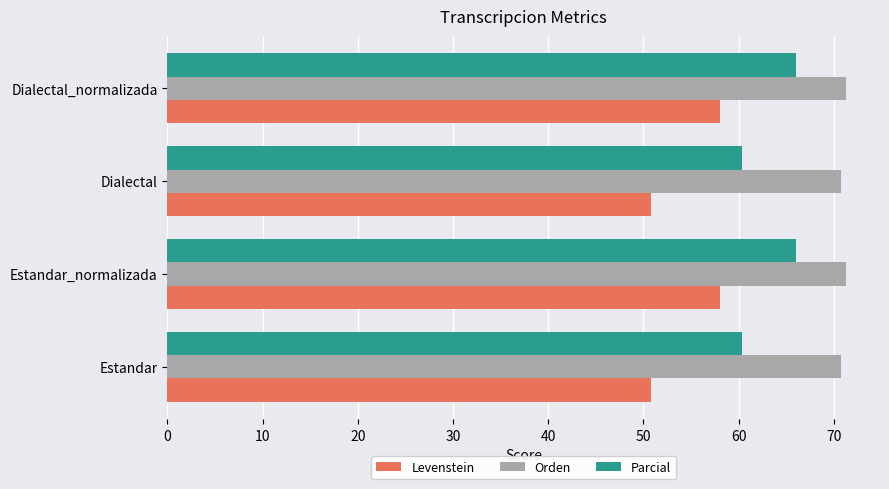

Which series has the largest range (max minus min)?

Levenstein